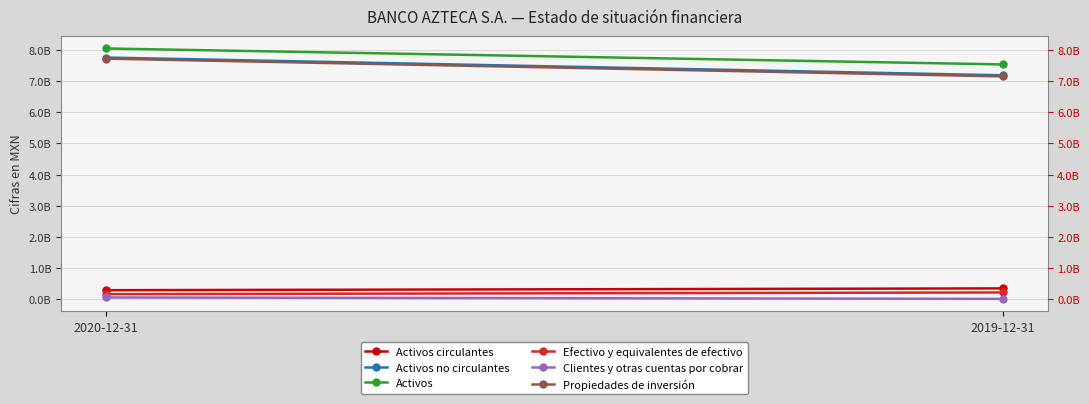

Is it true that Activos no circulantes equals 12.7 at 2019-12-31?

False